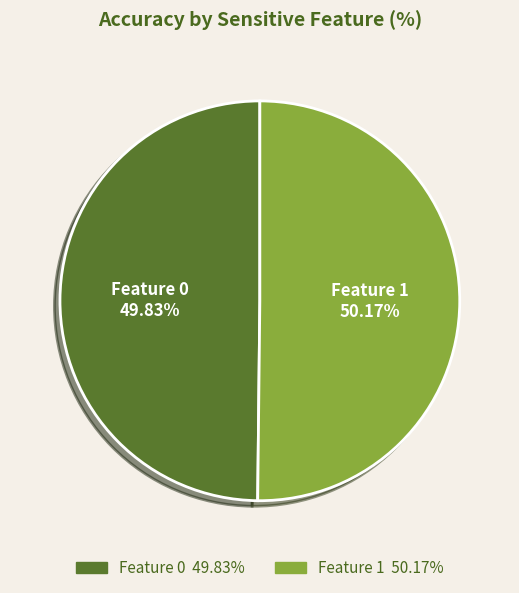

How many segments does this pie chart have?

2